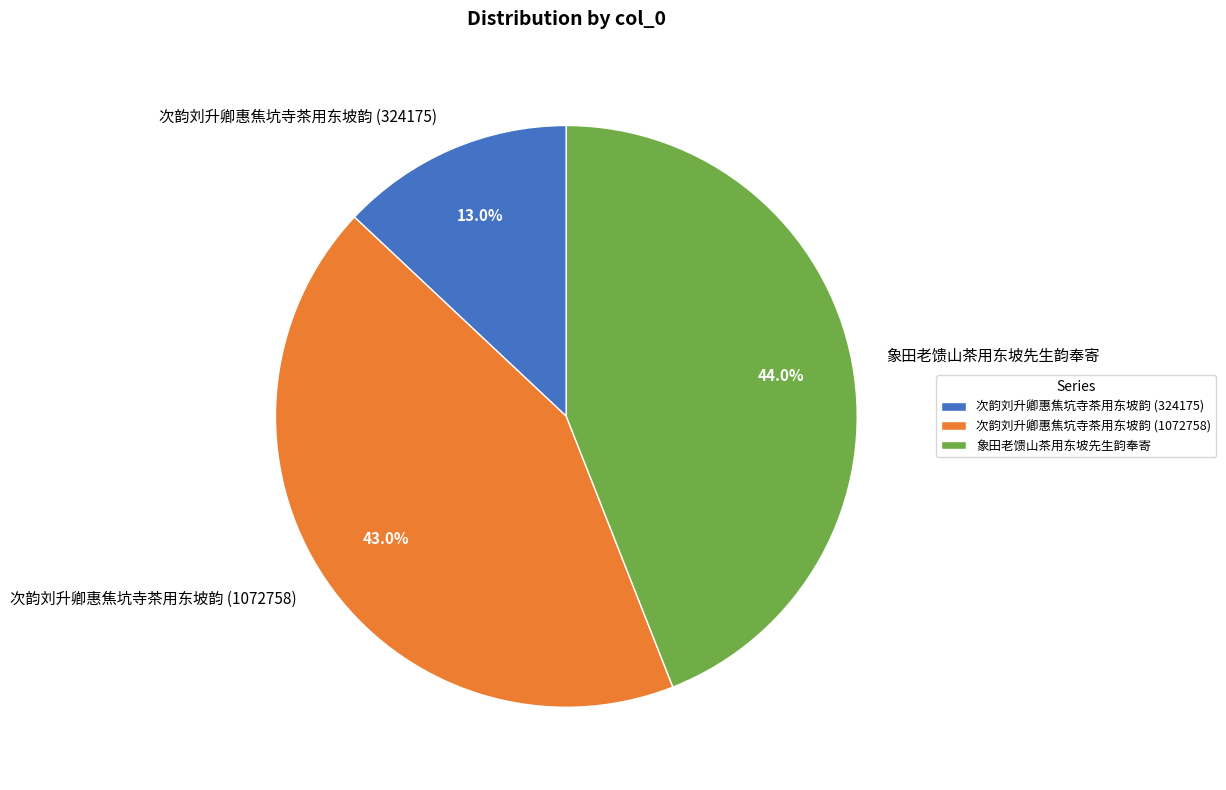

What percentage is the 次韵刘升卿惠焦坑寺茶用东坡韵 (1072758) slice, to the nearest percent?

43%